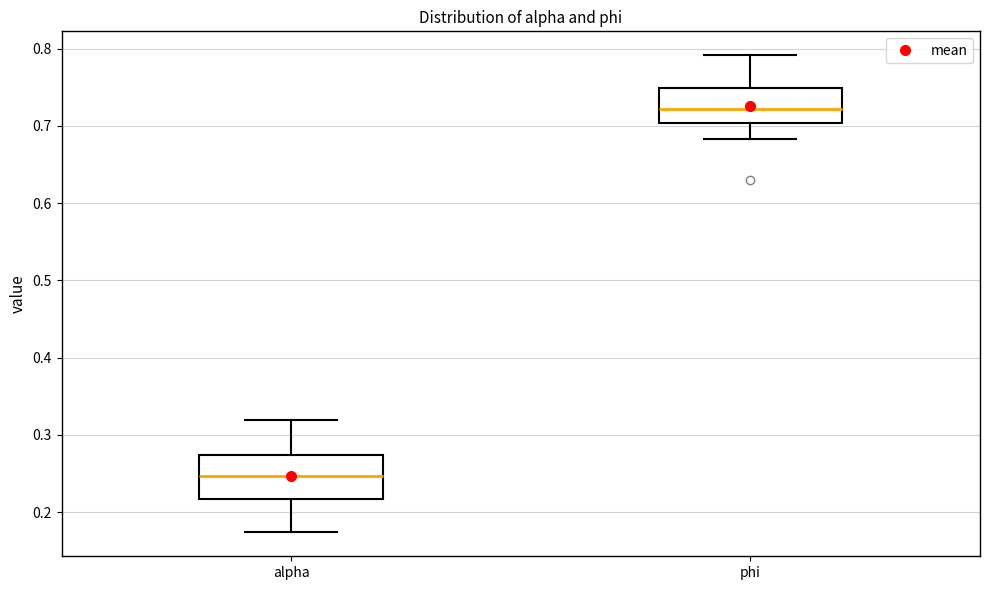

Which box has the lowest median line?

alpha